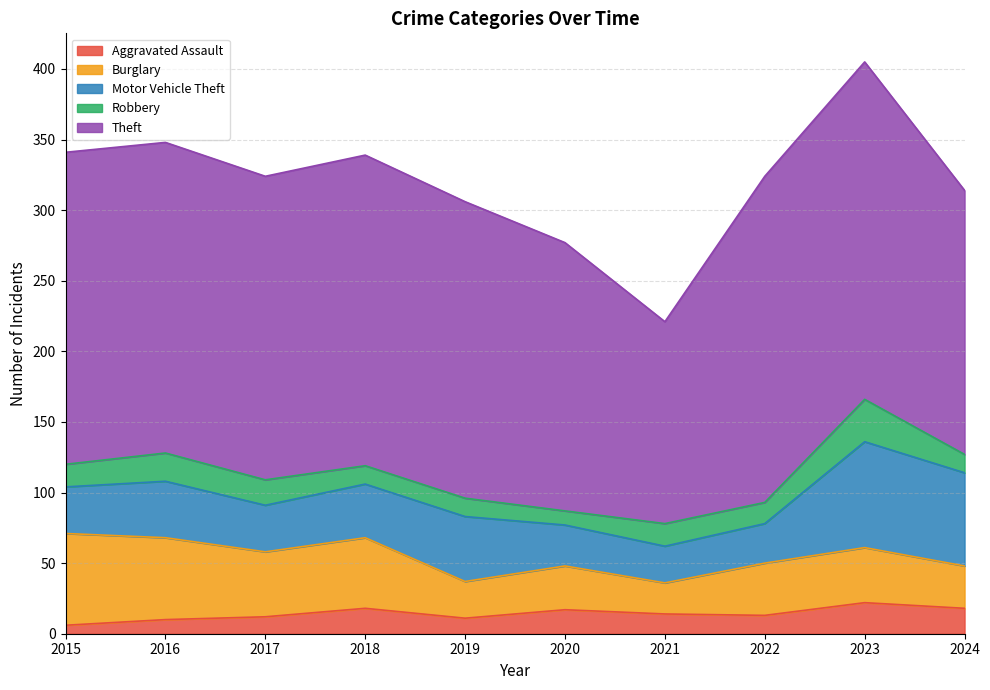

What is the average value of the Burglary series?

40